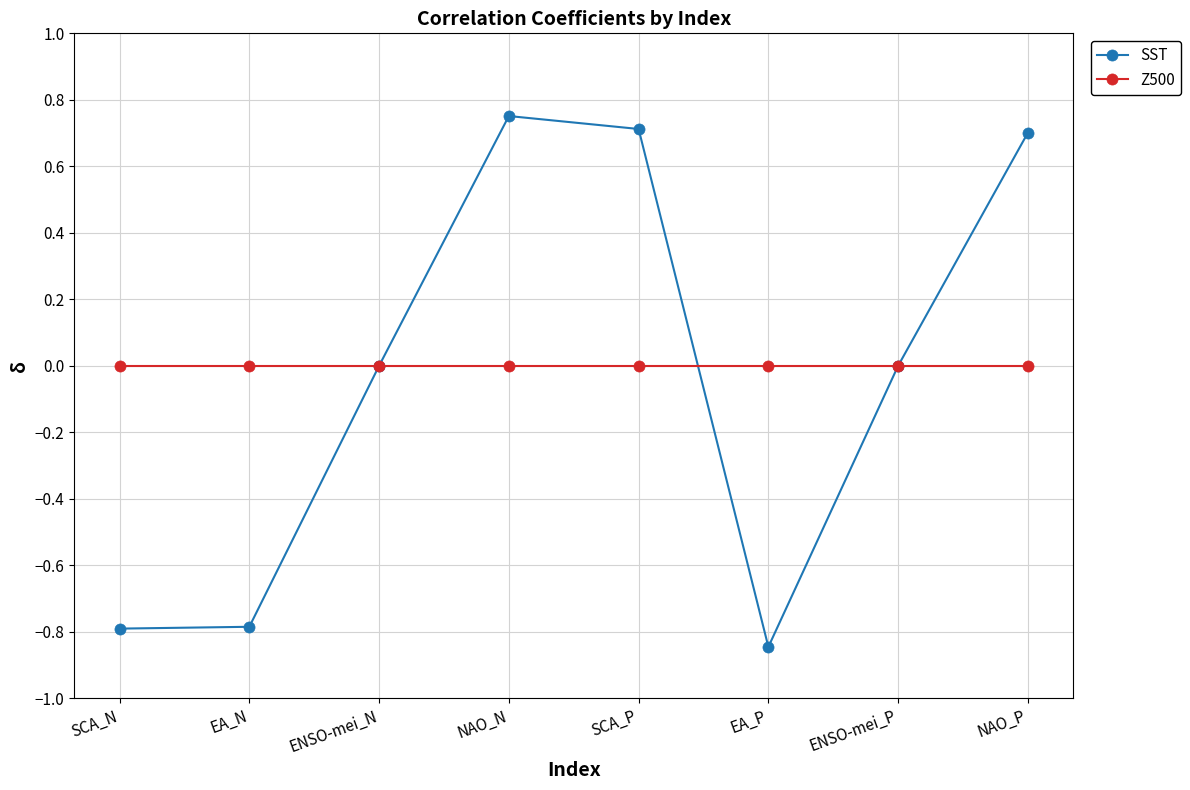

What is the label of the 1st point from the left?

SCA_N